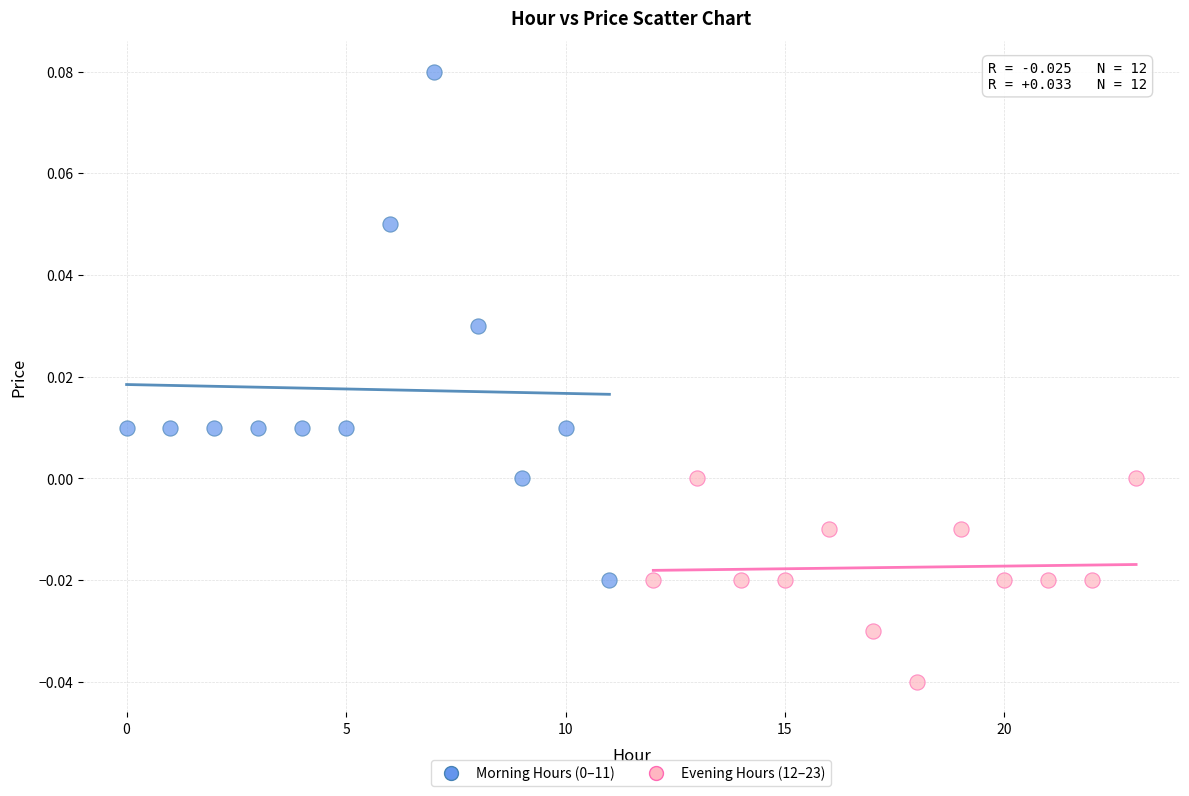

Which series reaches the minimum Y coordinate?

Evening Hours (12–23)